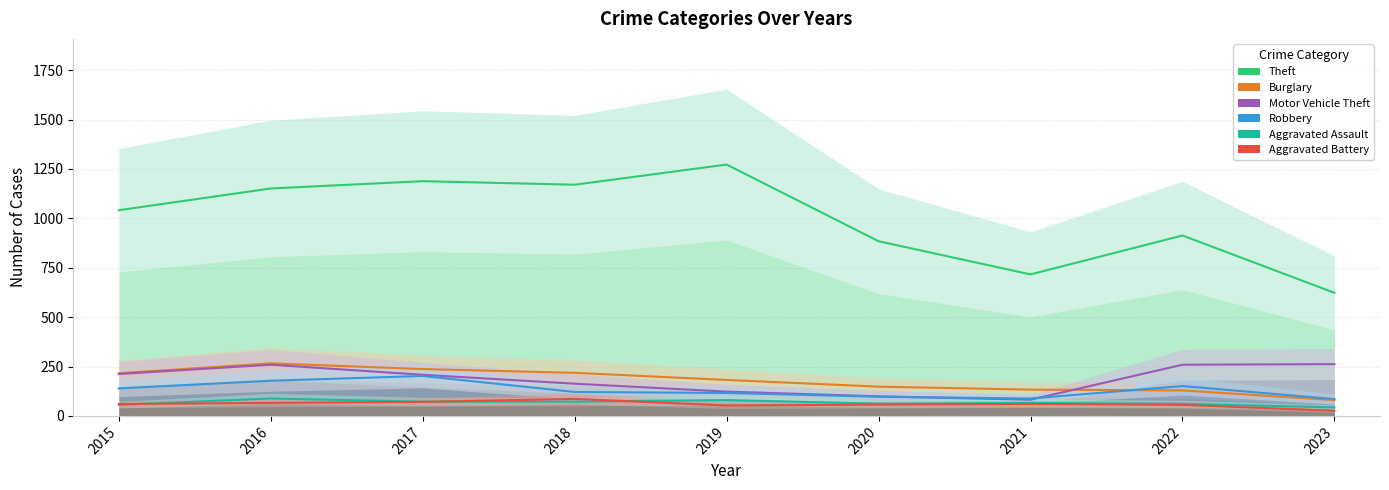

What is the average value of the Motor Vehicle Theft series?

185